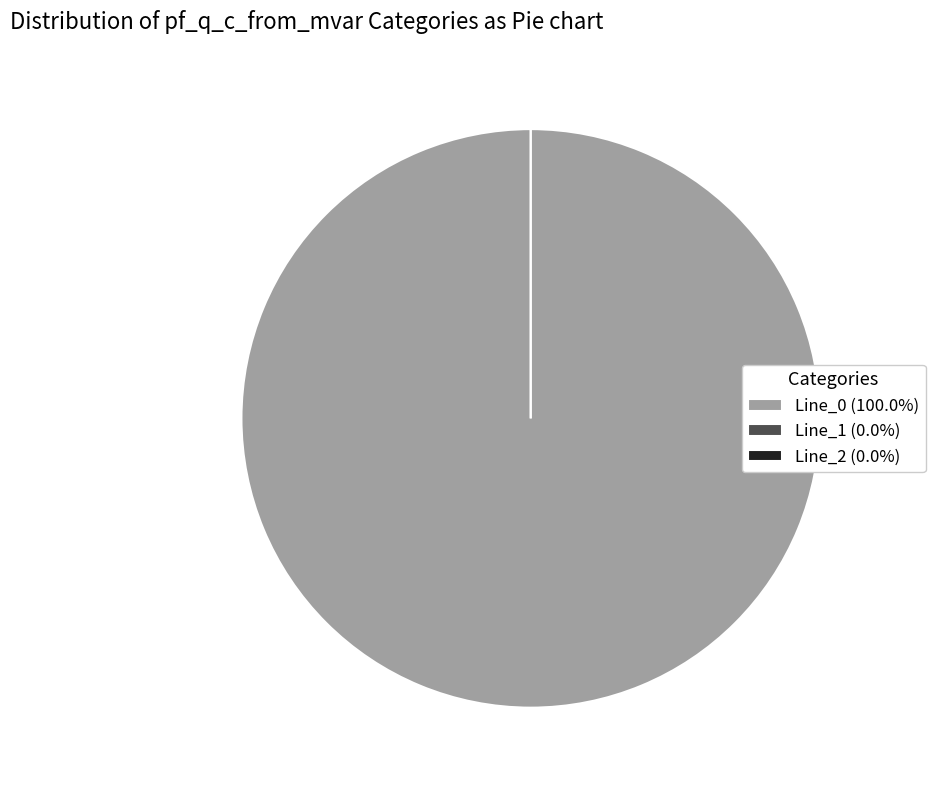

How many segments does this pie chart have?

3